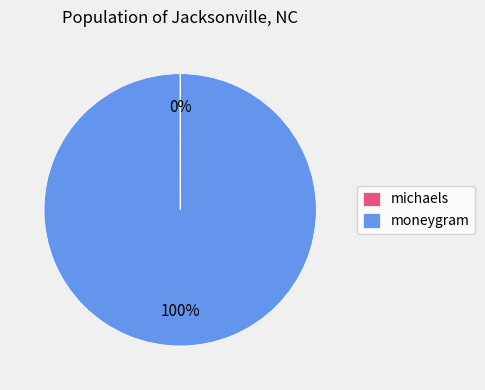

To the nearest percent, what is the difference between the largest and smallest slice percentages?

100%